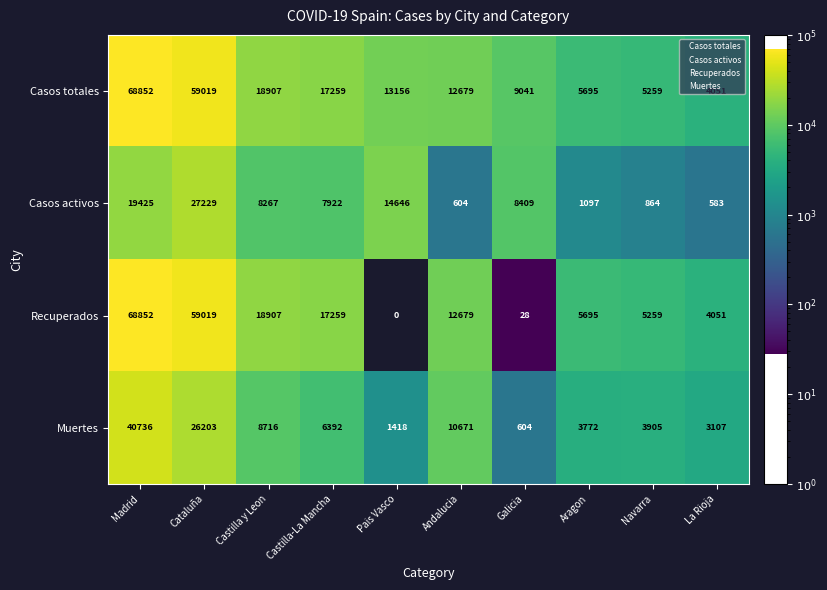

What is the greatest value displayed?

68852